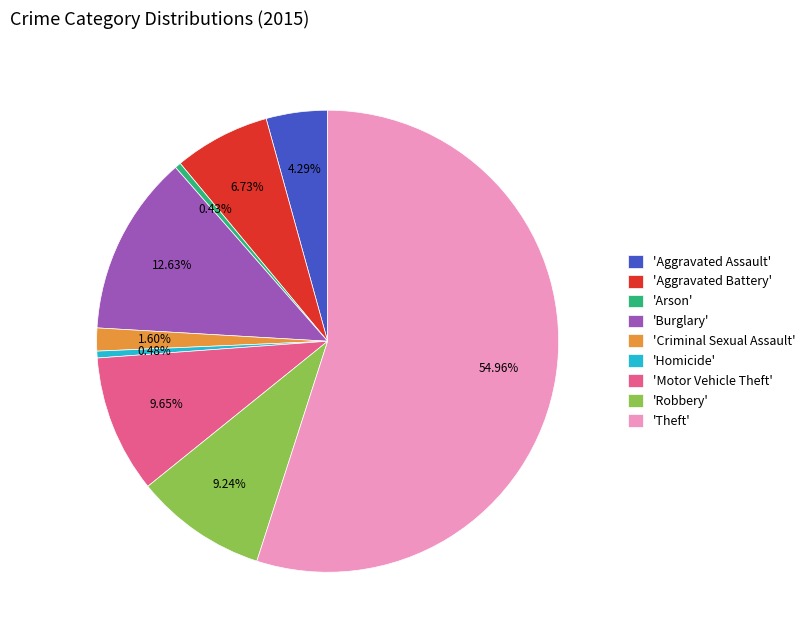

Combined, do 'Robbery' and 'Aggravated Assault' account for over 50%?

No